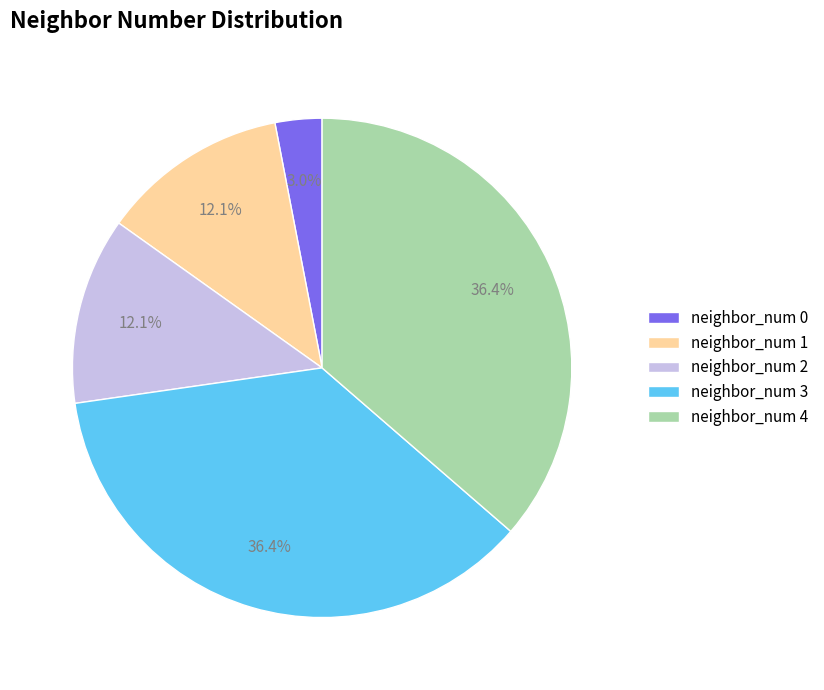

To the nearest percent, what percentage of the pie is neighbor_num 3?

36%